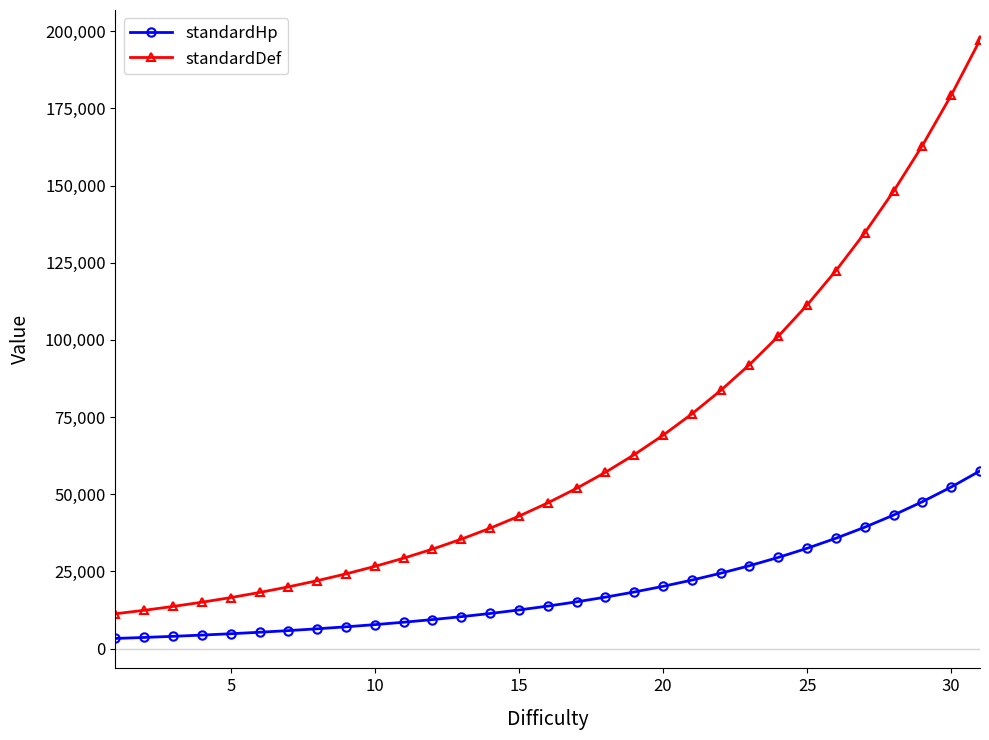

What is the value of the standardHp point at the 12th from the left?

9415.3